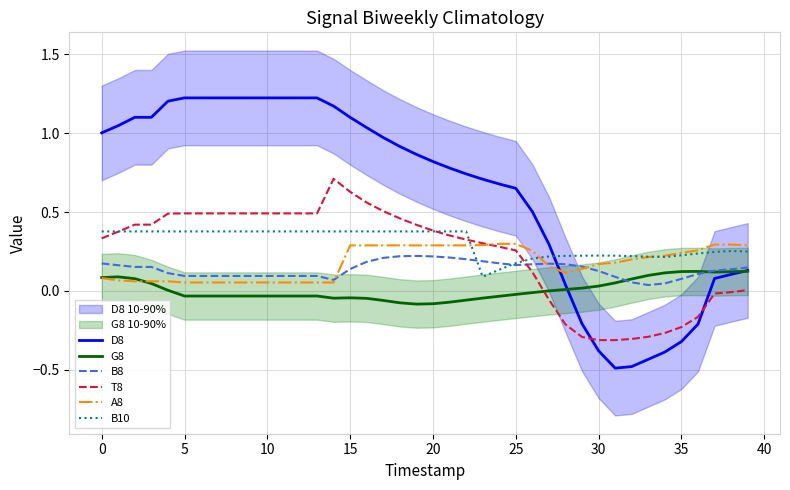

How many interior local valleys does the A8 series have?

1